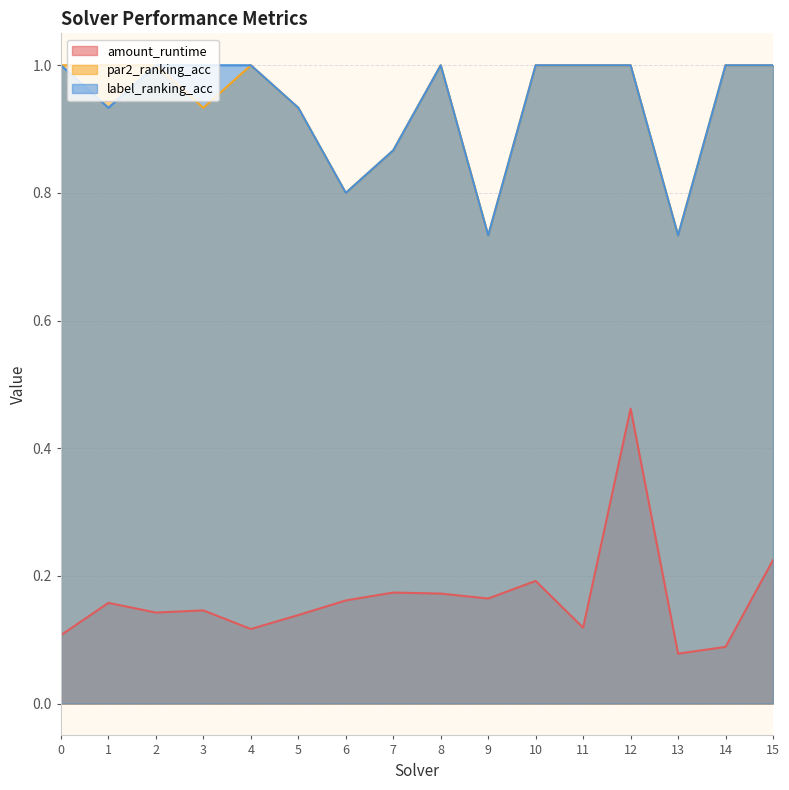

At which category does amount_runtime reach its first local valley?

2